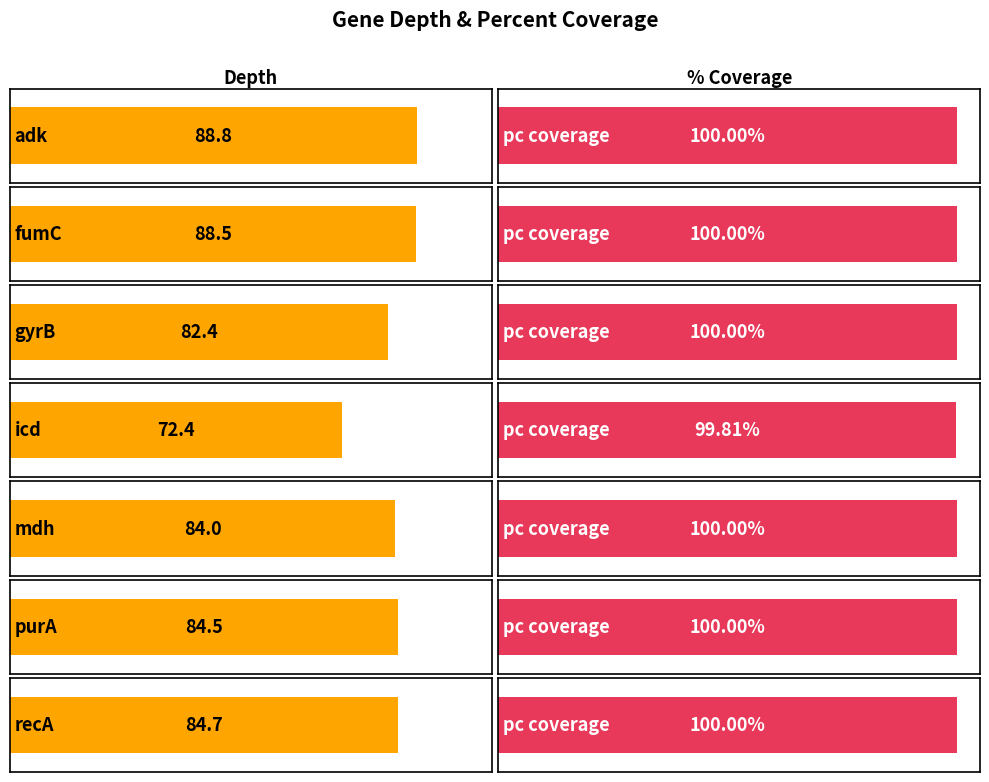

Where is depth nearest to the value 80?

gyrB